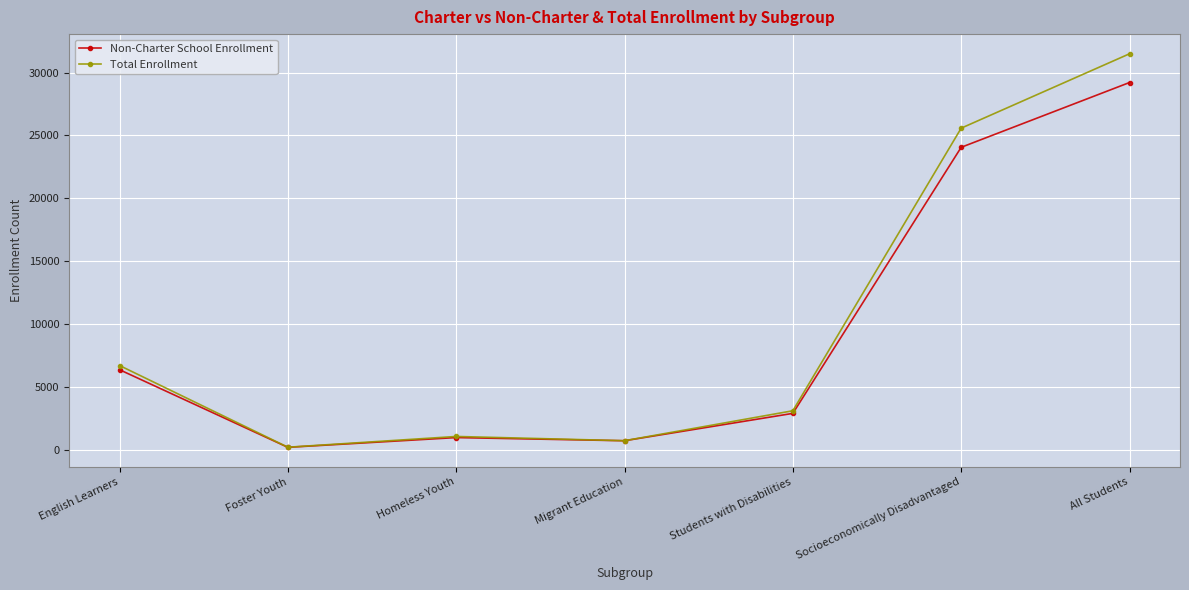

What is the label of the 6th point from the left?

Socioeconomically Disadvantaged